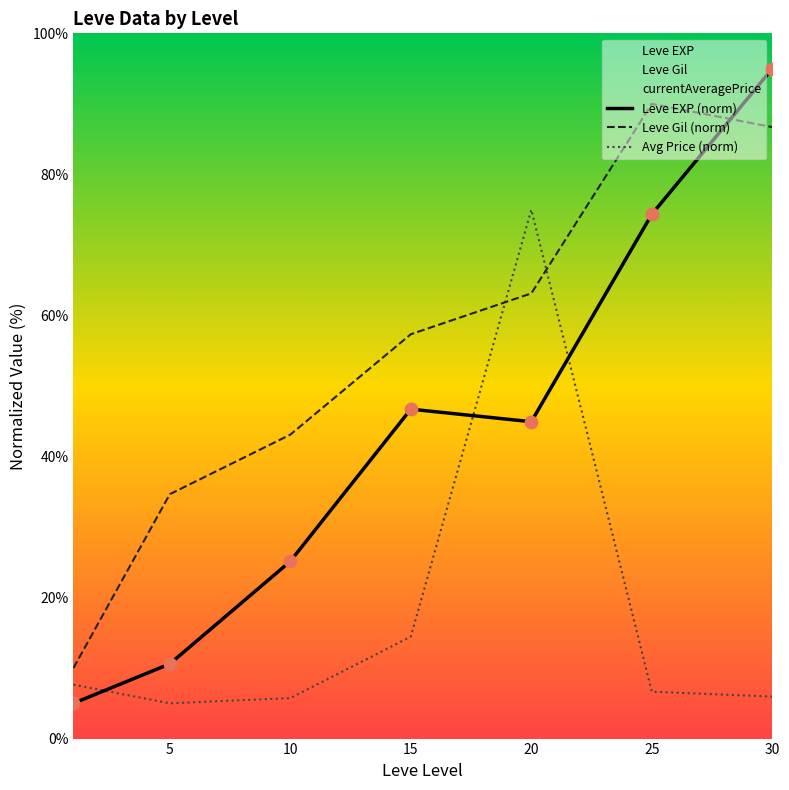

What are all the series names shown in the legend?

Leve EXP (norm), Leve Gil (norm), Avg Price (norm)